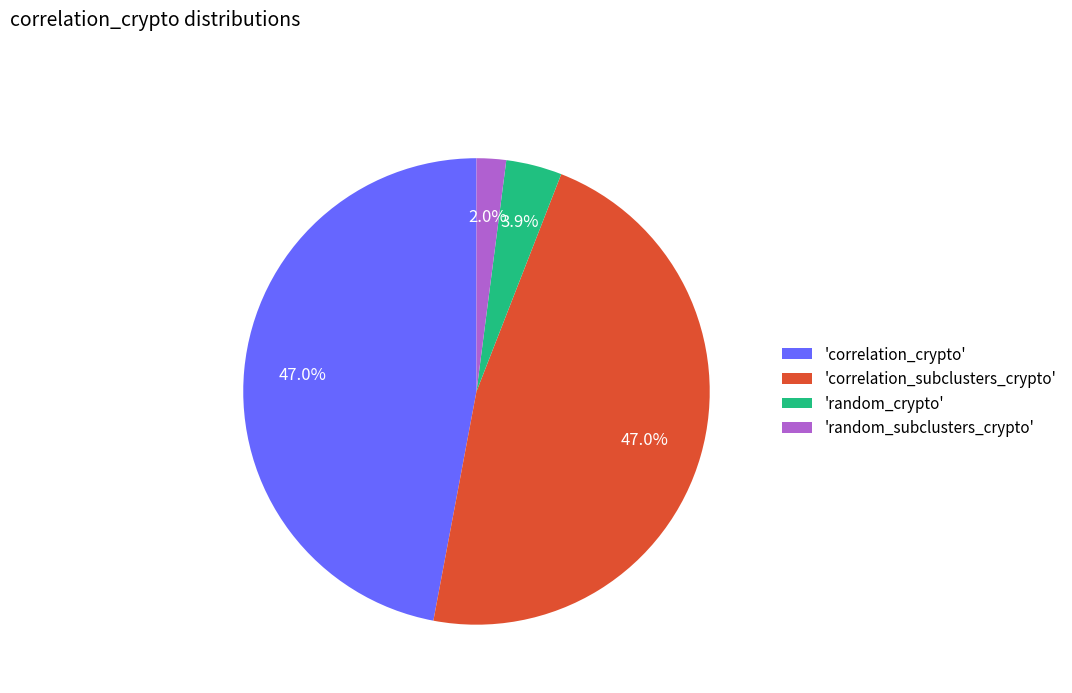

How many segments does this pie chart have?

4